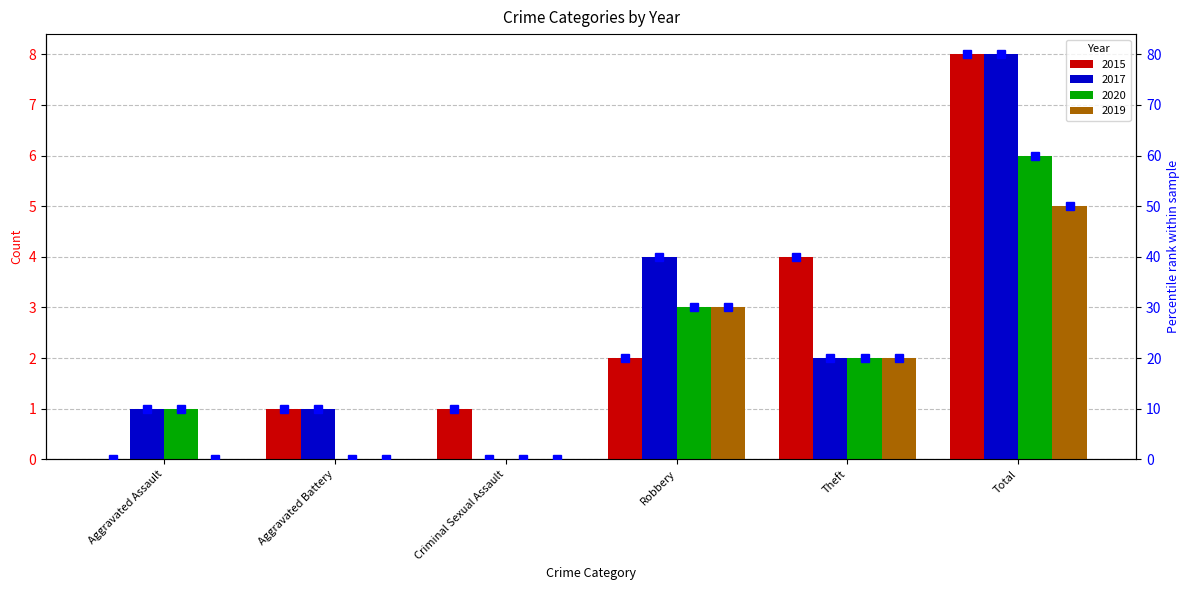

How many data points does each series have?

6